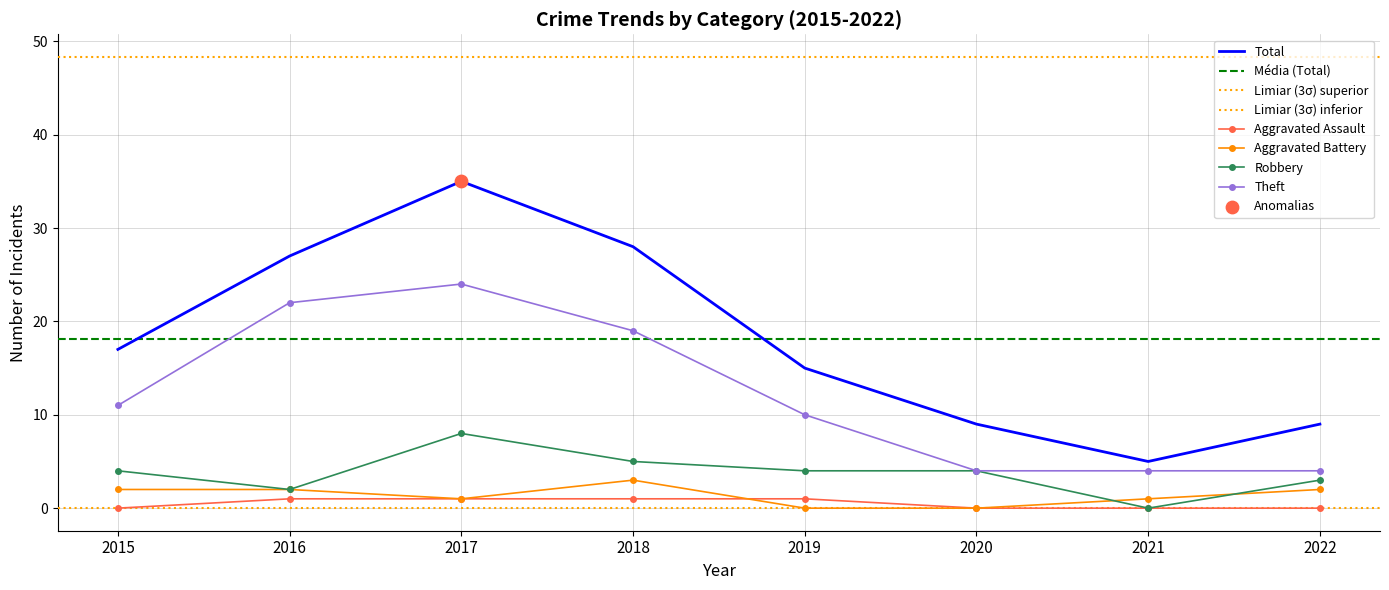

At how many categories does at least one series exceed 22?

3